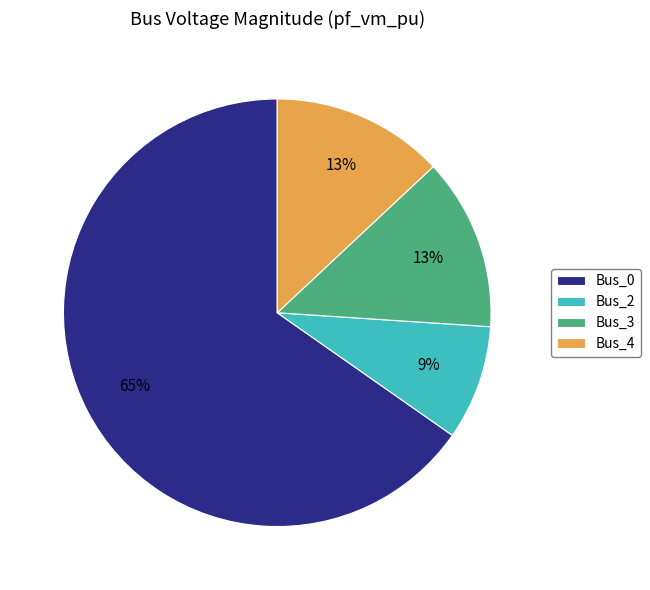

What percentage is the Bus_4 slice, to the nearest percent?

13%